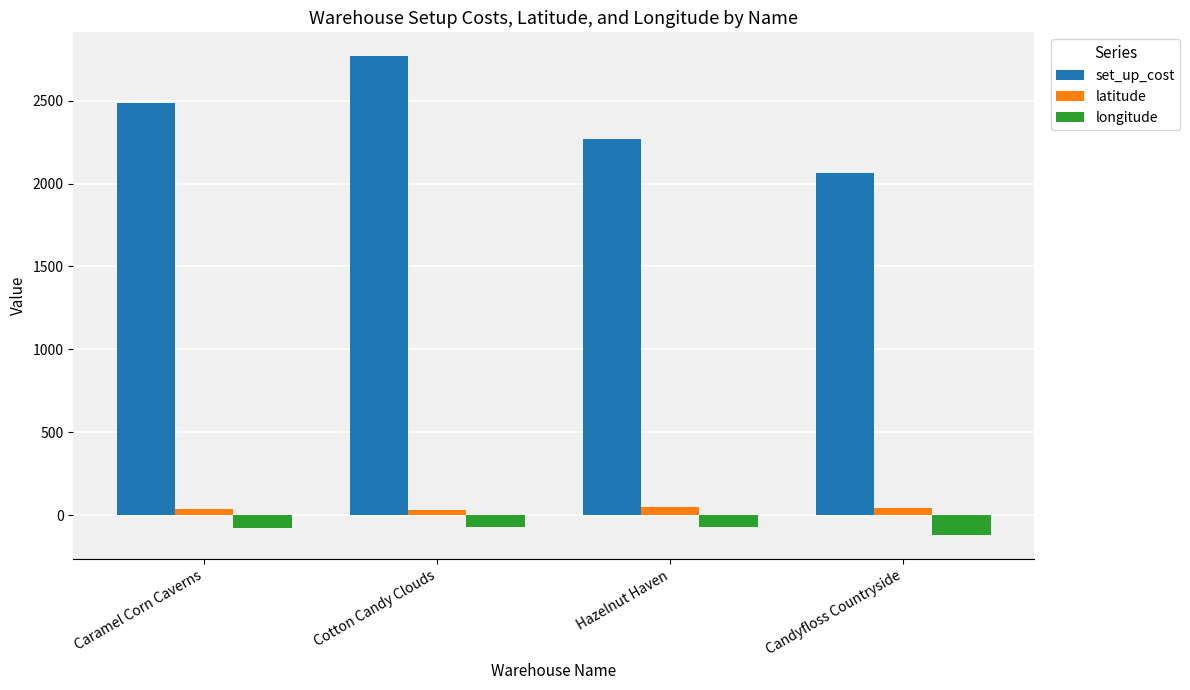

How many categories are shown in the chart?

4